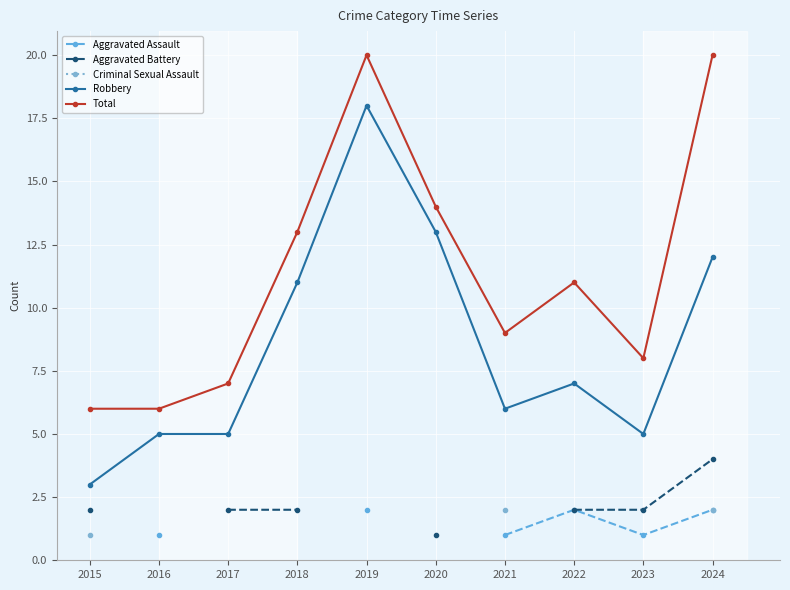

How many lines are shown in the chart?

5